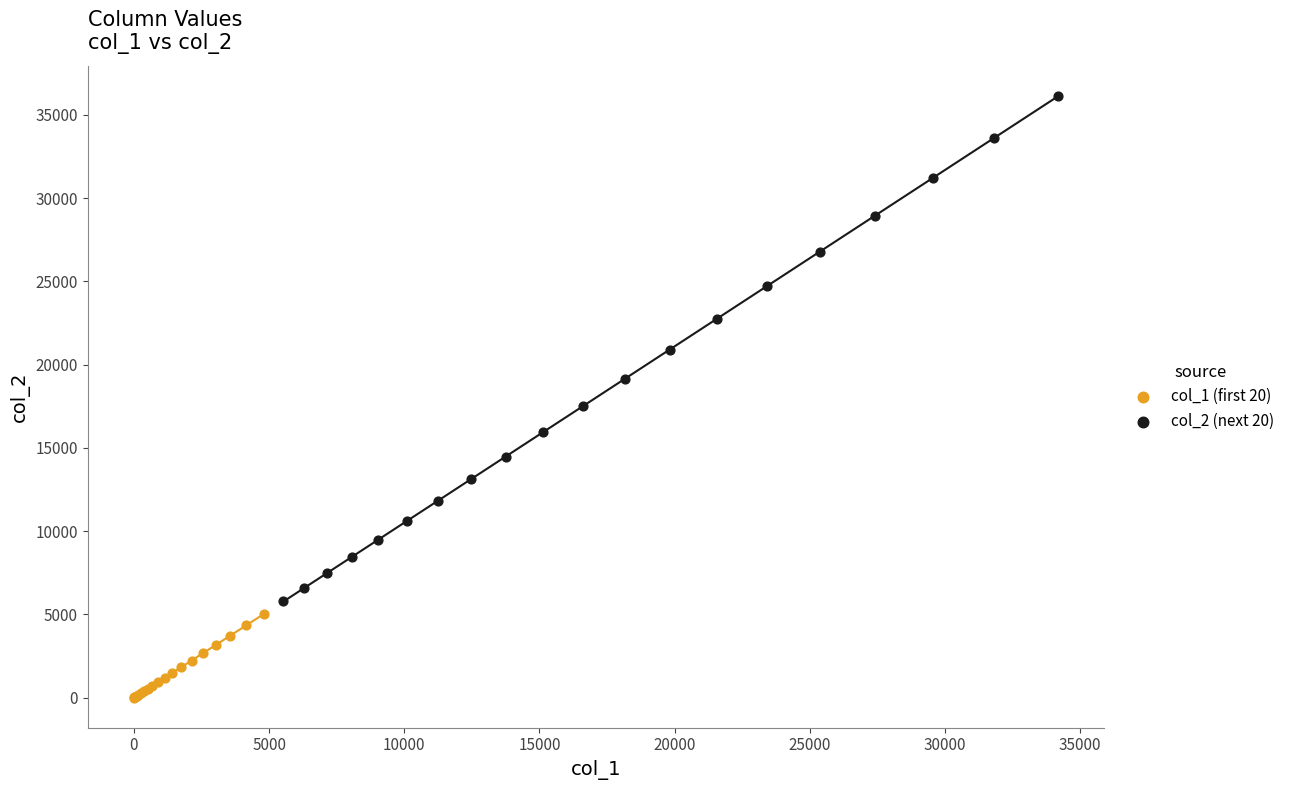

What are all the series names shown in the legend?

col_1 (first 20), col_2 (next 20)